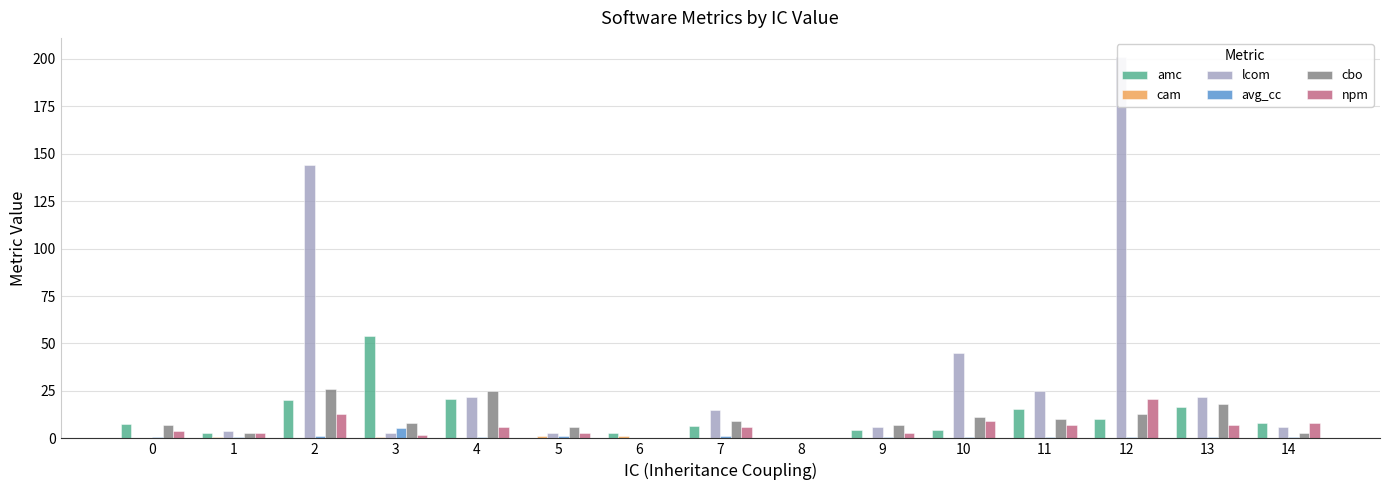

How many values in the cam series exceed 0?

14